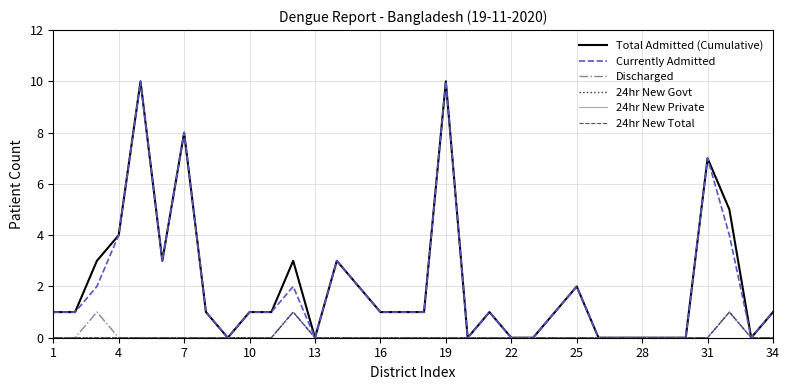

Is this an area chart (filled region under the line)?

No